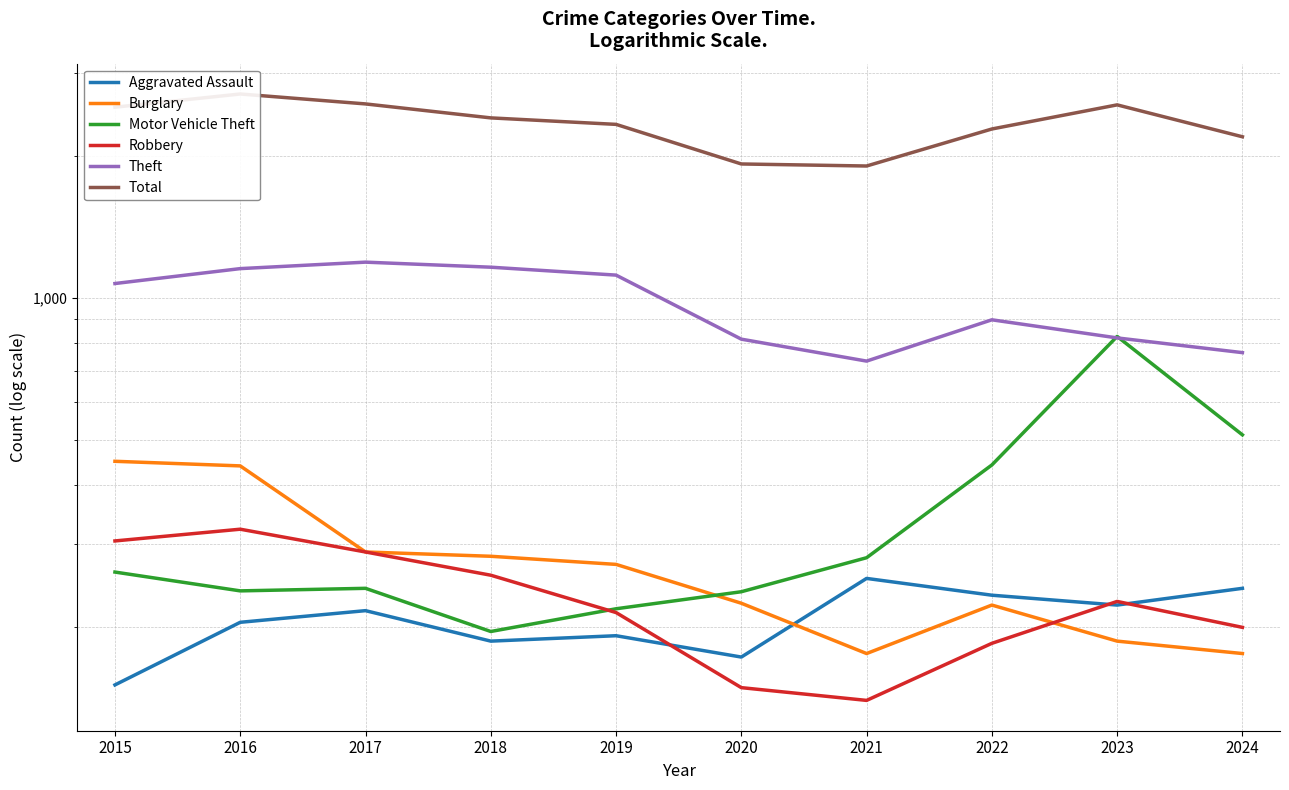

How many data points does each series have?

10